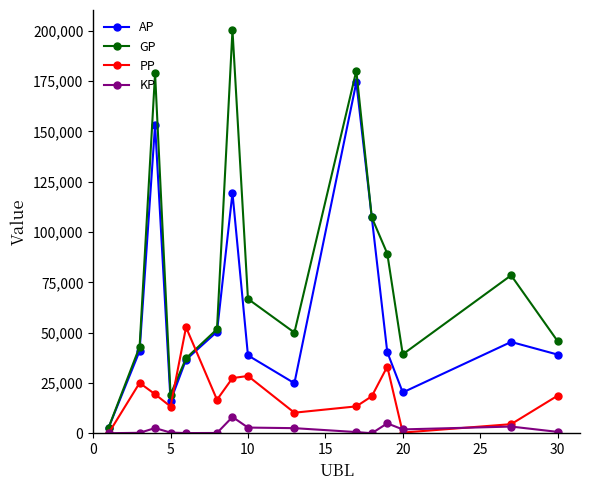

What is the sum of all PP values?

281350.0